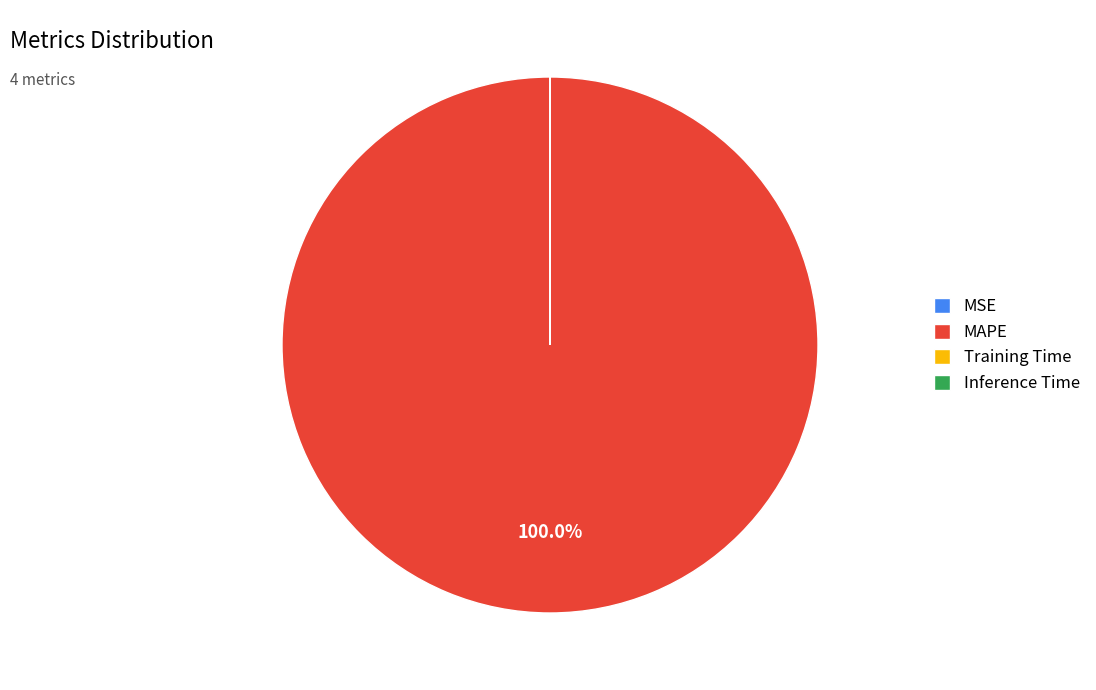

Which slice is the largest?

MAPE